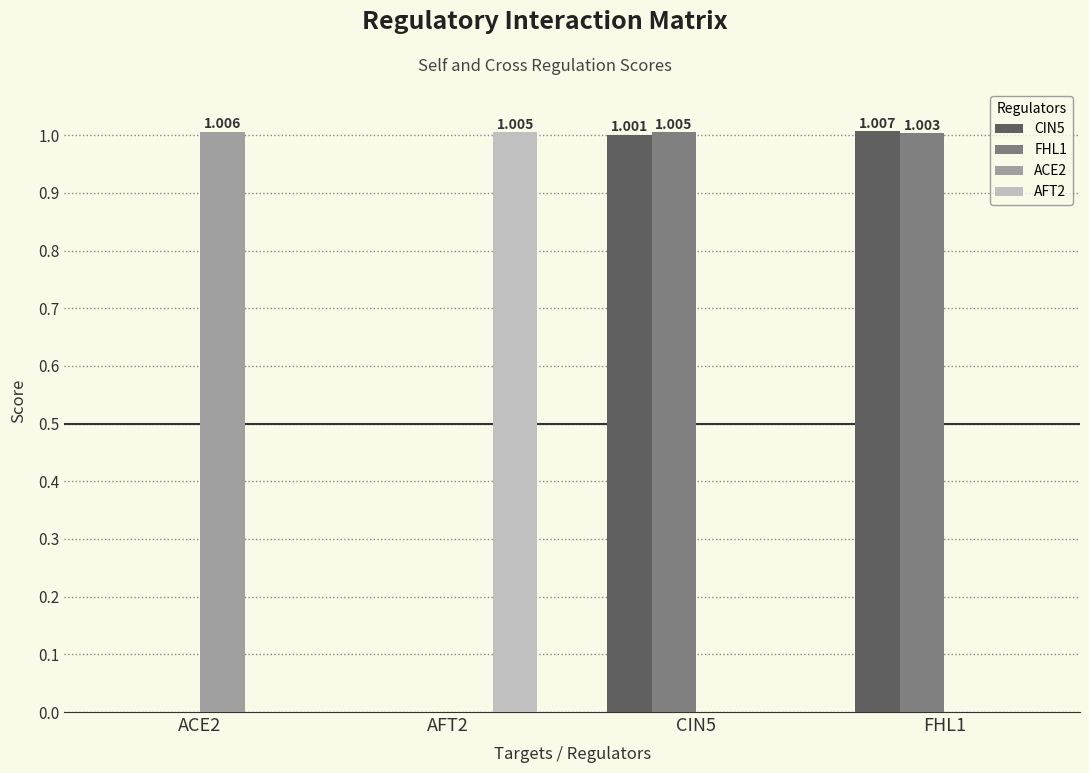

Is it true that FHL1 equals 0.0 at ACE2?

True